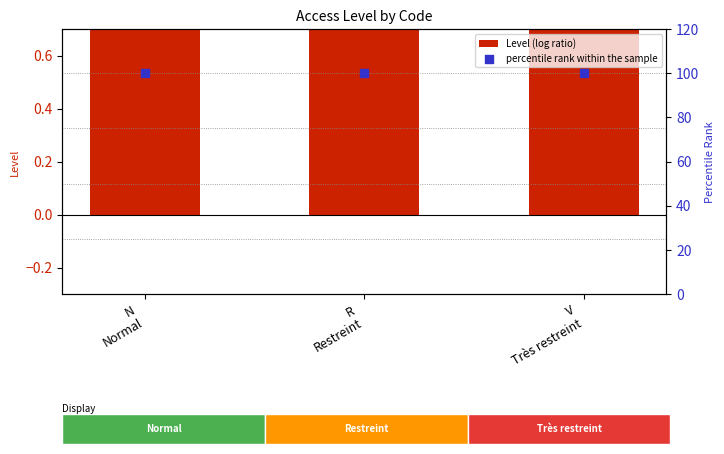

Is the value of Level (log ratio) at V
Très restreint greater than the value of percentile rank within the sample at V
Très restreint?

No